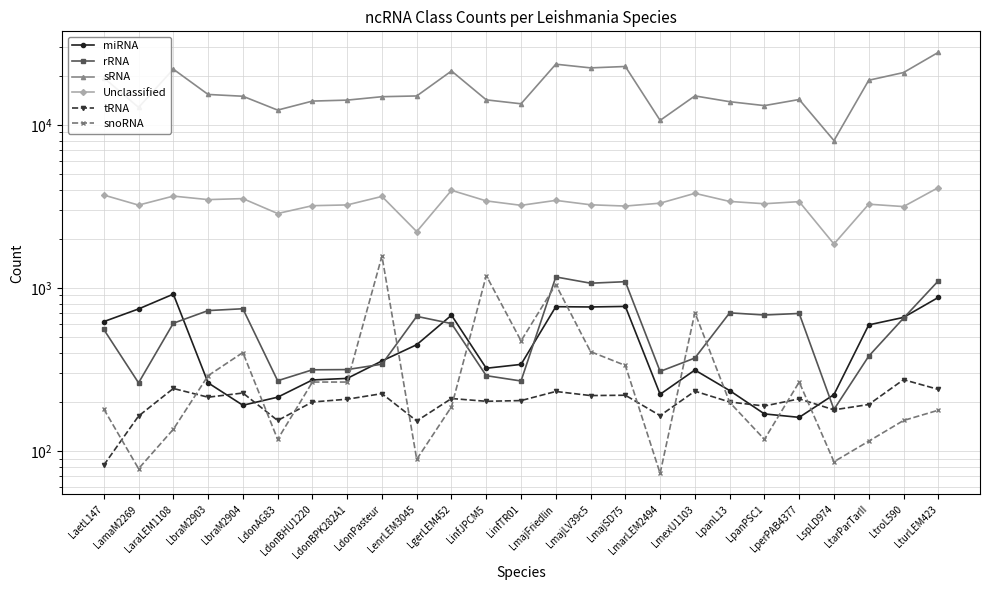

What is the average value of the snoRNA series?

357